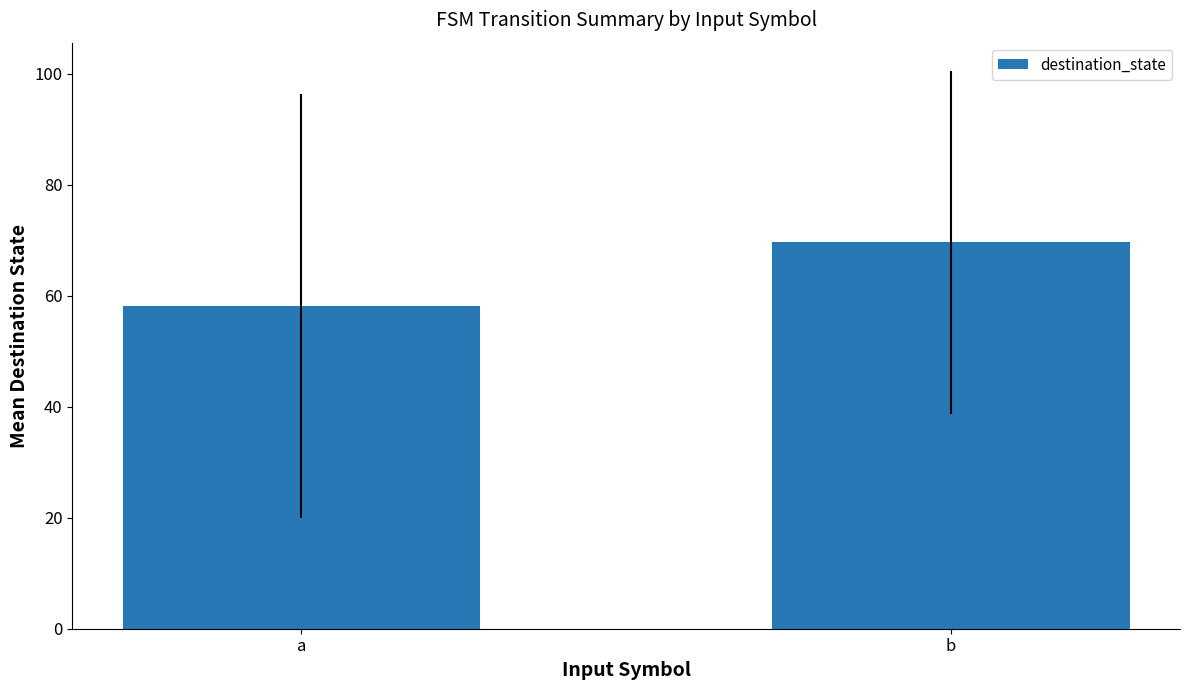

How many values are below 69?

1